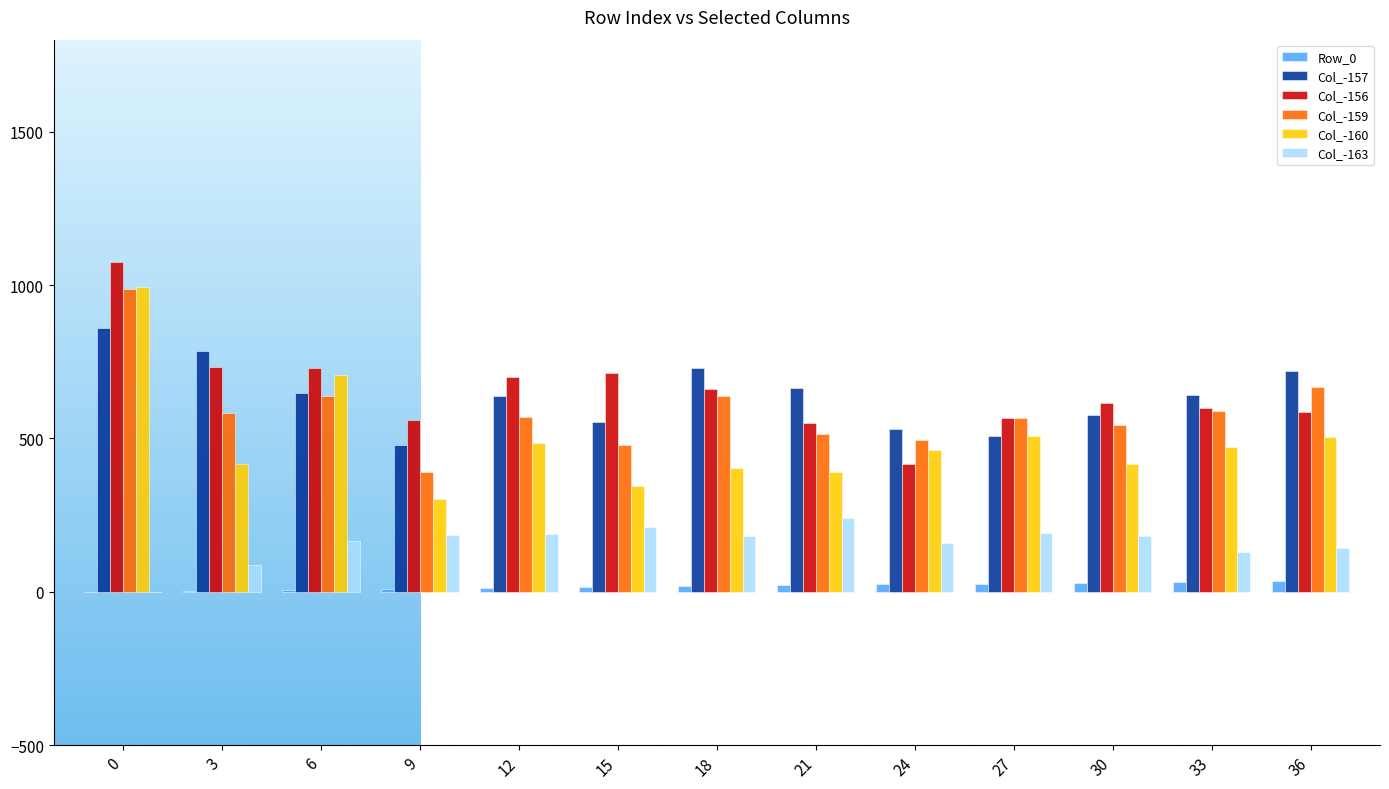

The Col_-156 series shows 986 at 33. True or false?

False